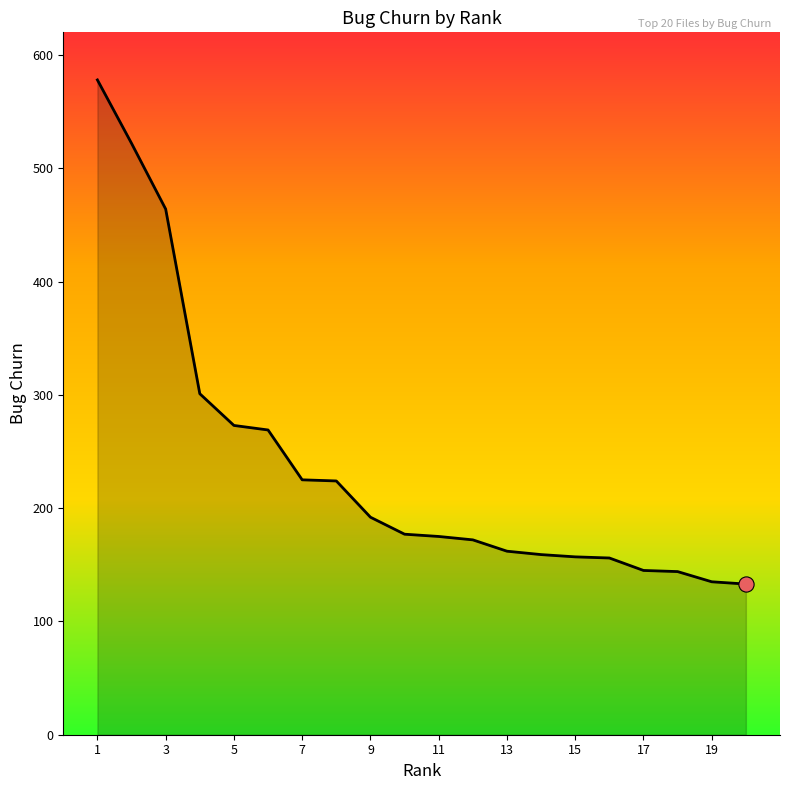

What is the minimum value shown in the chart?

133